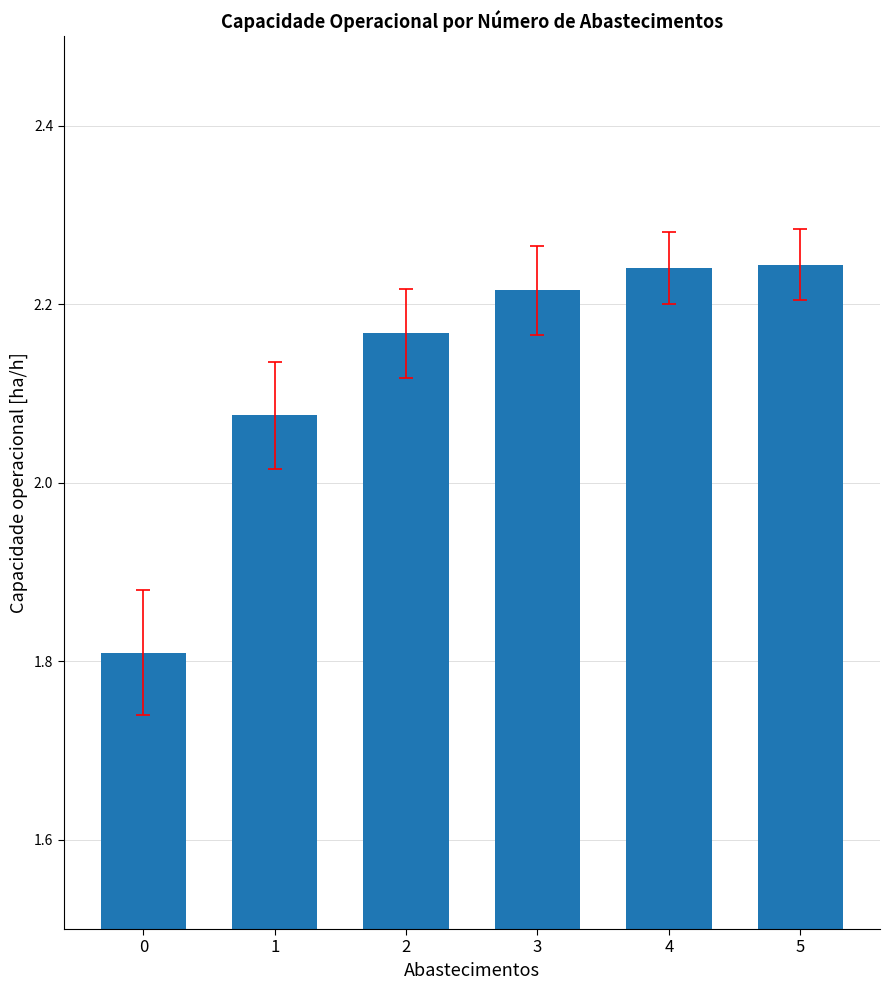

True or false: the data shows 4.0 at 3.

False